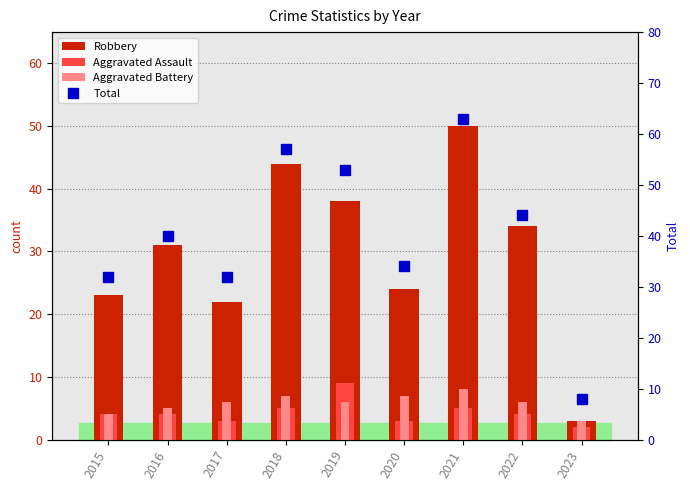

What is the approximate value of Total at 2020, to the nearest 10?

30